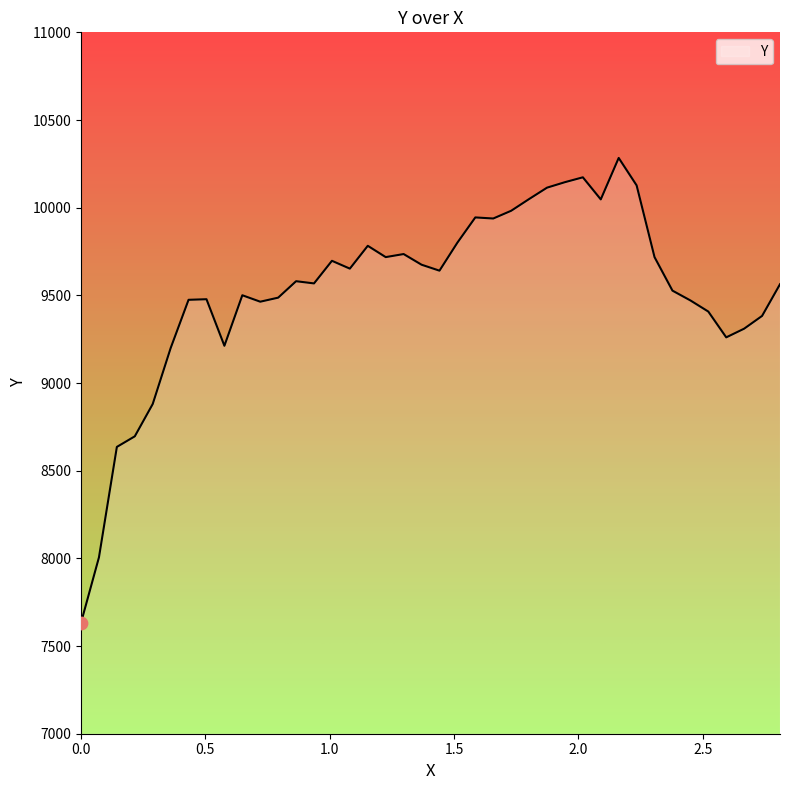

What is the maximum value shown in the chart?

10283.7